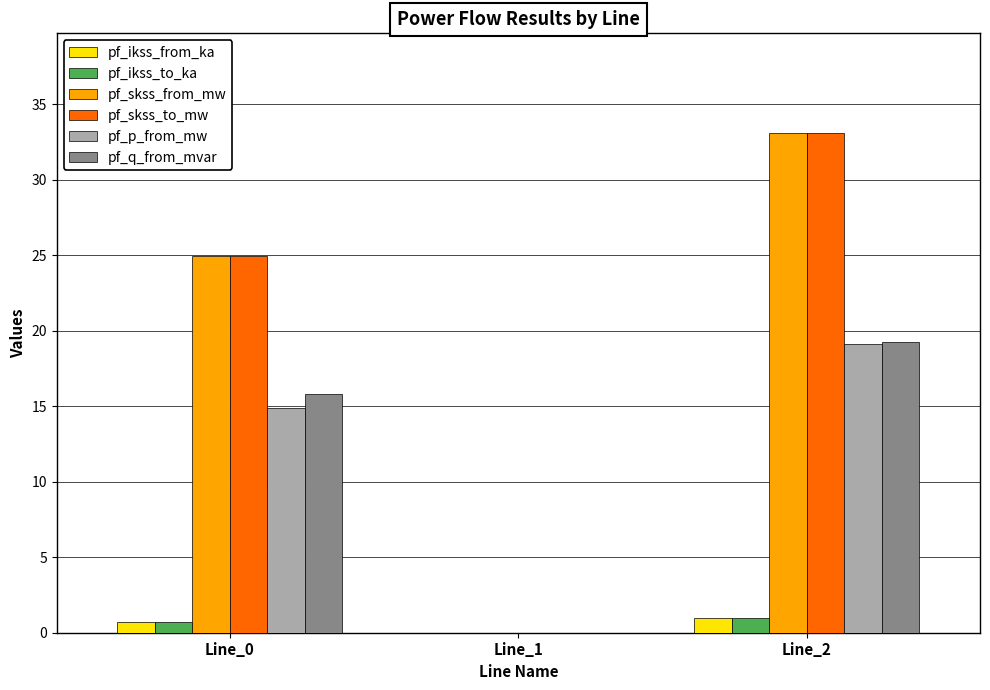

Which category has the highest value in the pf_skss_from_mw series?

Line_2